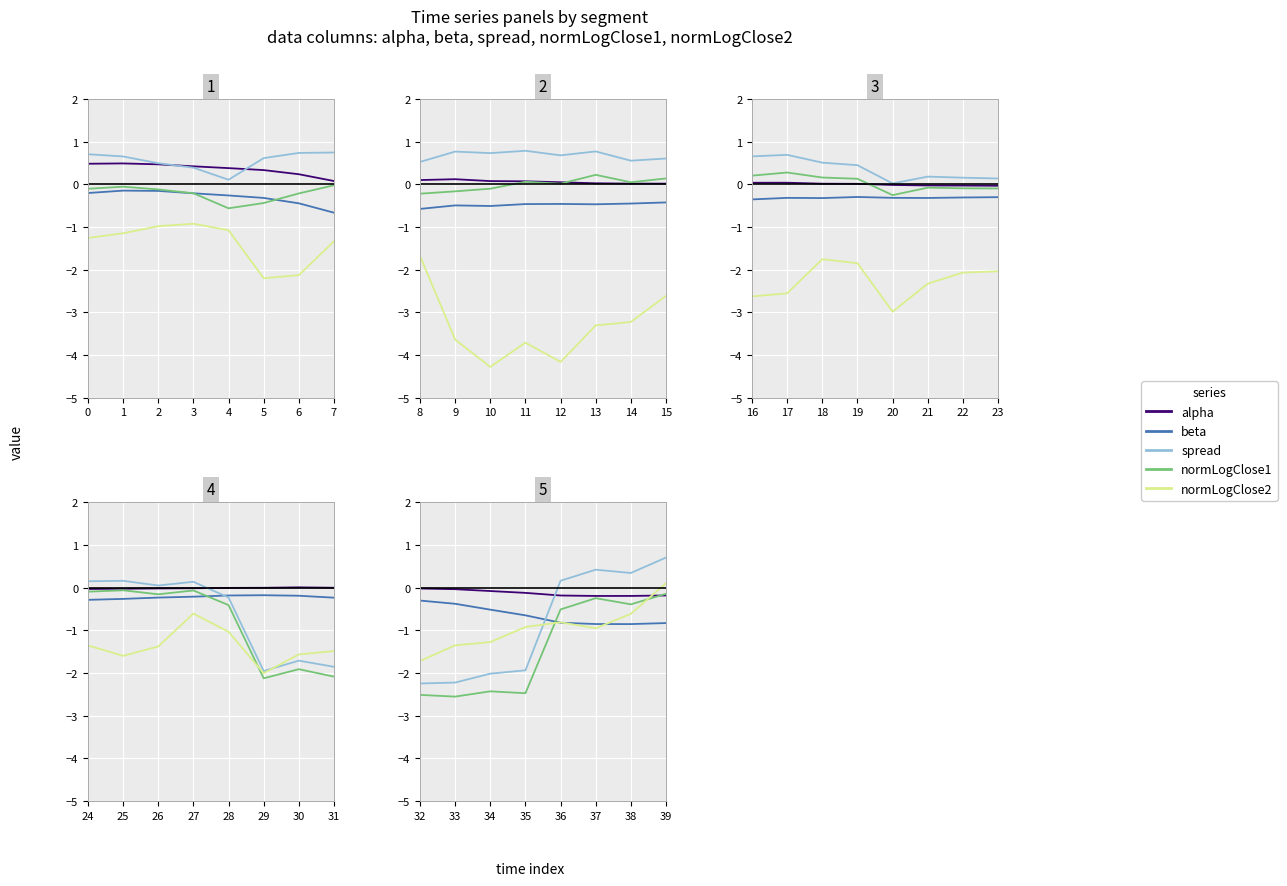

After their last crossing, which series has the higher values: normLogClose2 or alpha?

normLogClose2